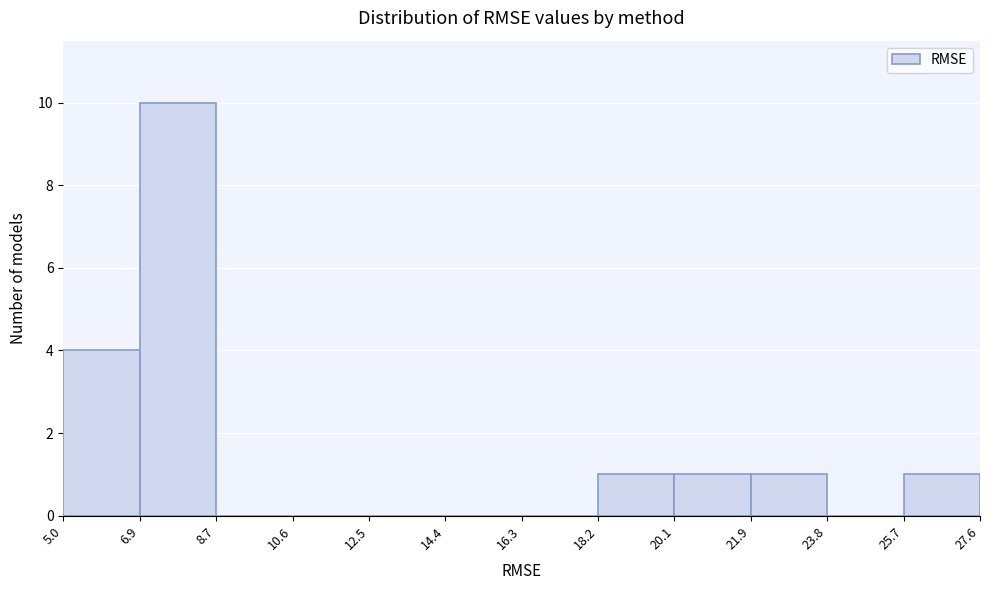

Reading left to right, transcribe this chart: for each bar, give the range it covers on the x-axis and its height. The values are not printed on the chart, so give them approximately, as read against the axis.

5.0 to 6.9: 4
6.9 to 8.7: 10
8.7 to 10.6: 0
10.6 to 12.5: 0
12.5 to 14.4: 0
14.4 to 16.3: 0
16.3 to 18.2: 0
18.2 to 20.1: 1
20.1 to 21.9: 1
21.9 to 23.8: 1
23.8 to 25.7: 0
25.7 to 27.6: 1